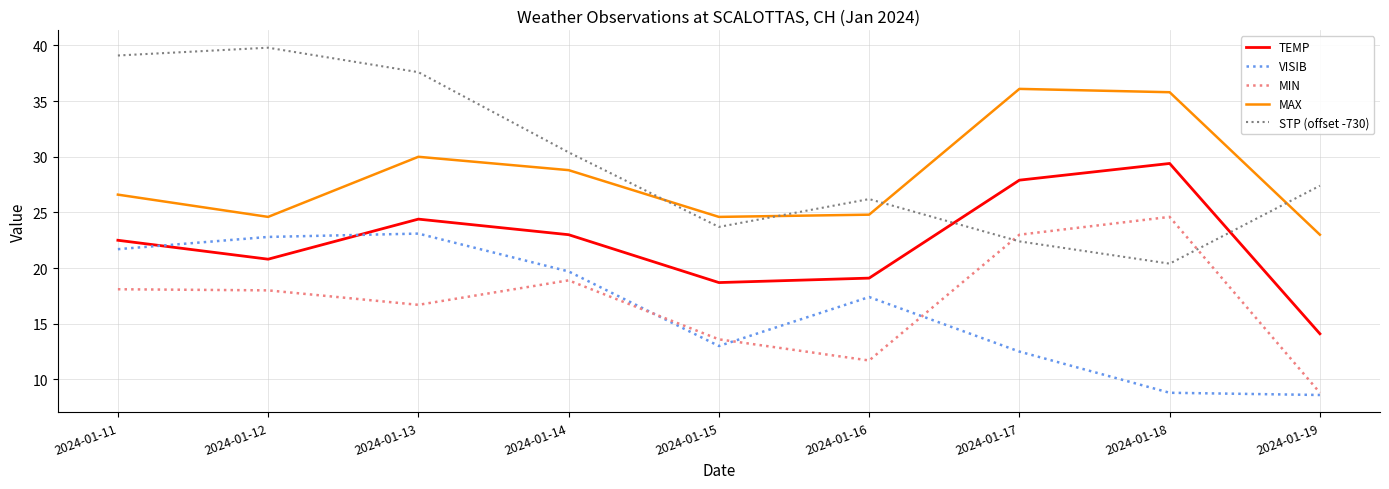

Which series has the widest spread of values?

STP (offset -730)